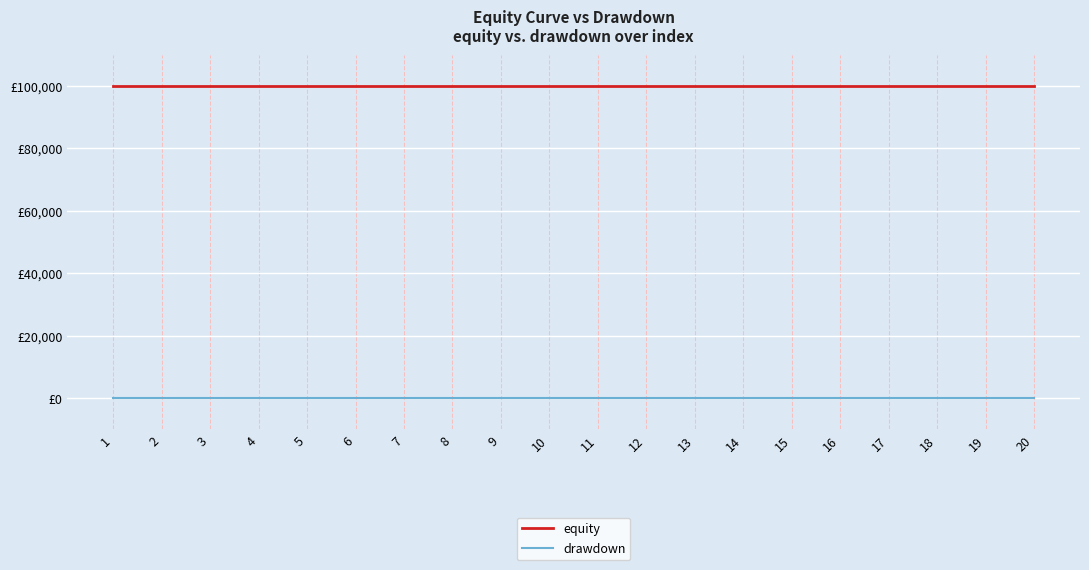

Is this an area chart (filled region under the line)?

No